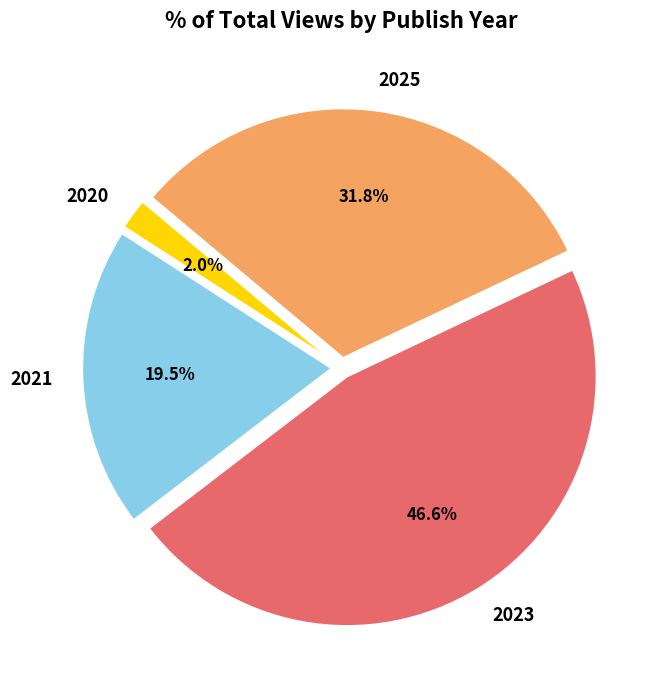

To the nearest percent, what portion does 2023 represent?

47%